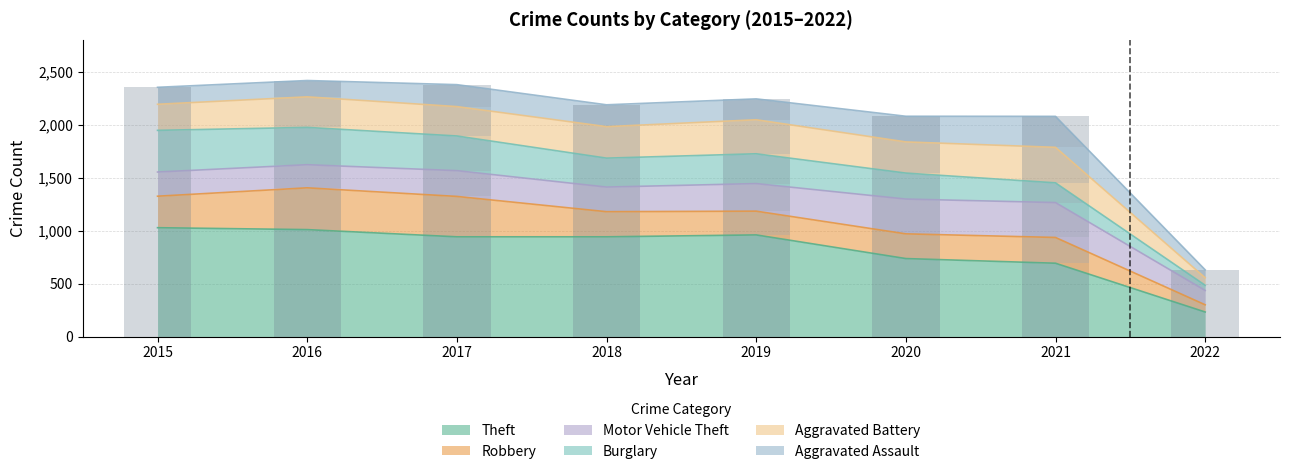

How many distinct data groups are displayed?

6